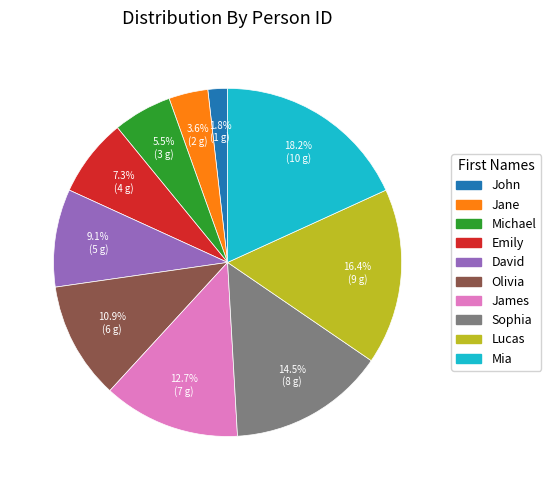

What is the largest slice in the pie chart?

Mia